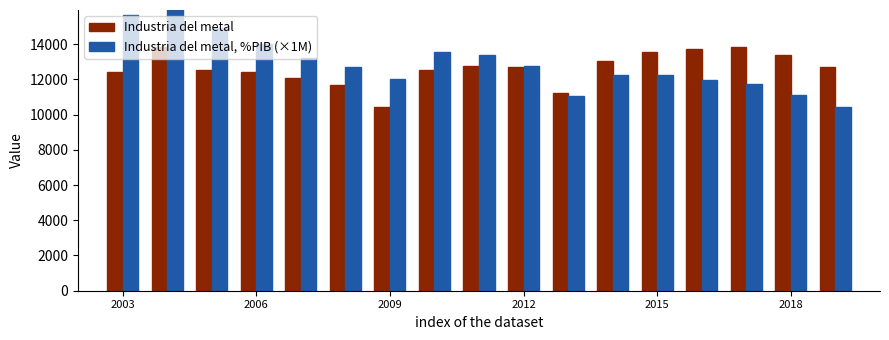

What is the difference between the highest and lowest values at 2012?

60.1